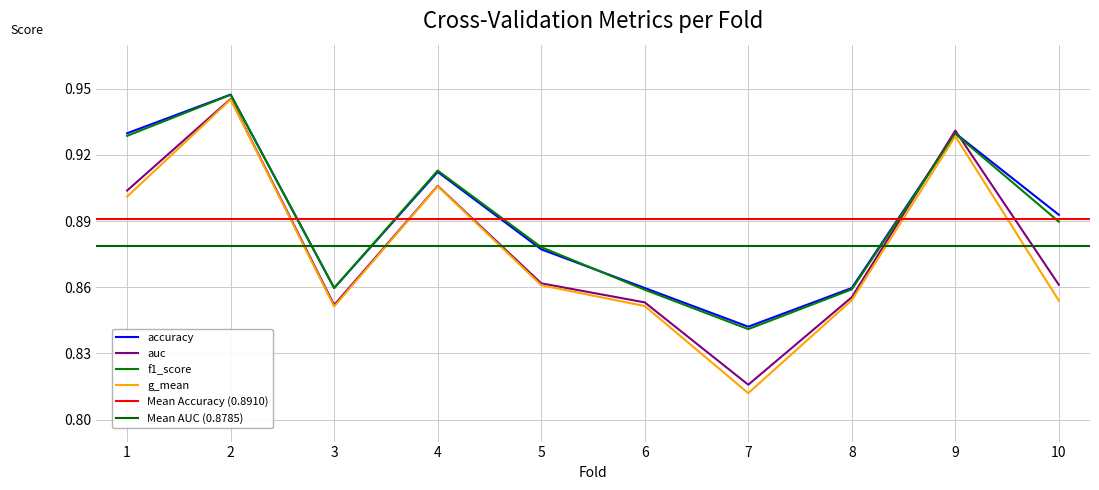

What is the maximum value shown in the chart?

0.9